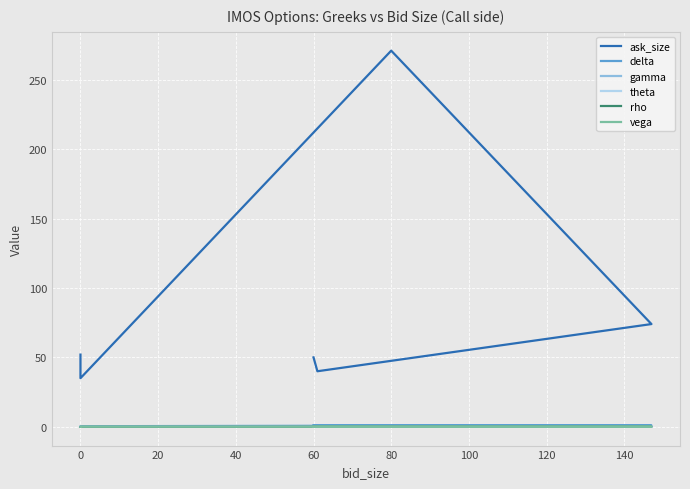

Which category has the lowest value in the rho series?

100